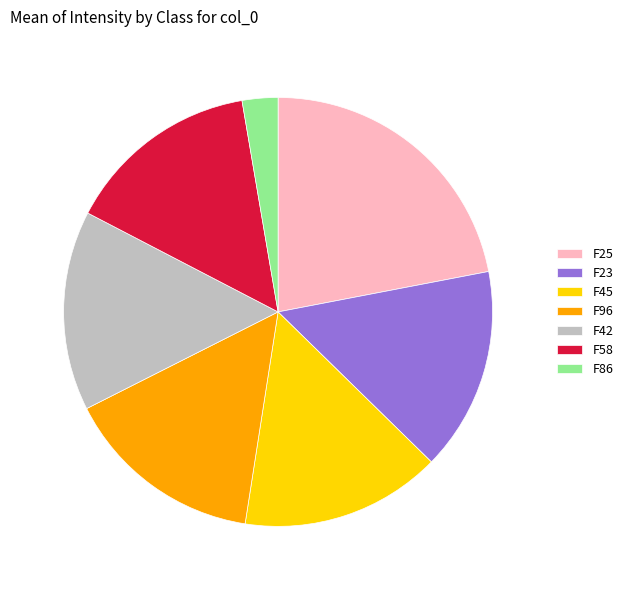

Combined, do F45 and F96 account for over 50%?

No